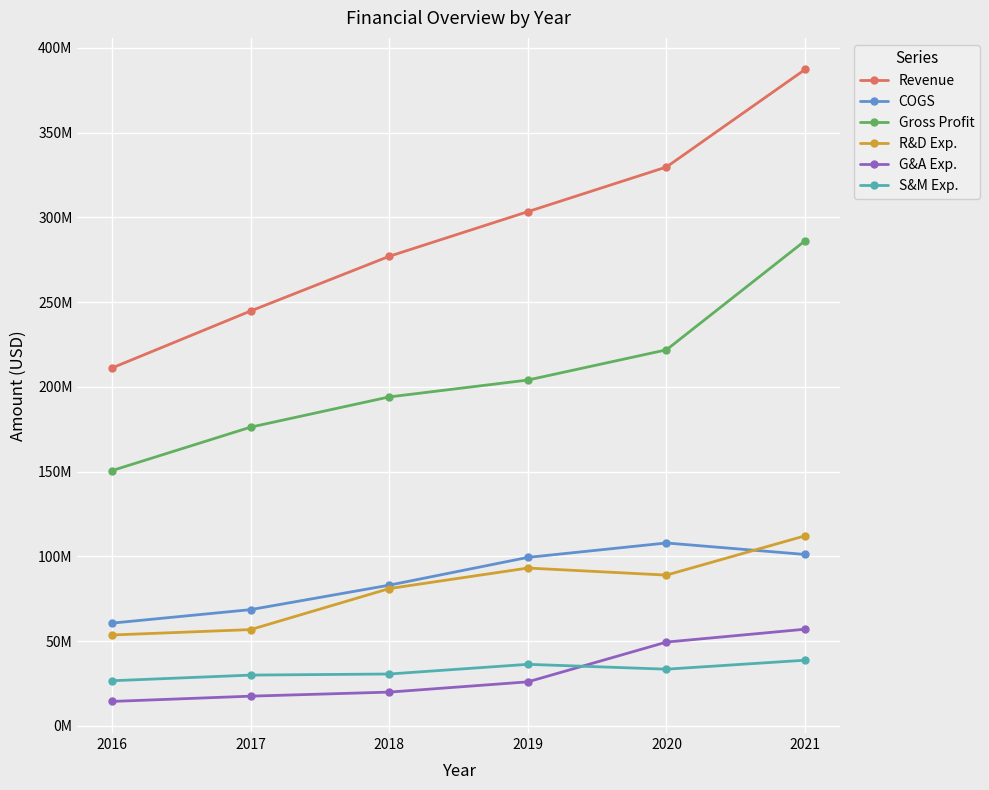

At which category does the chart reach its minimum across all series?

2016